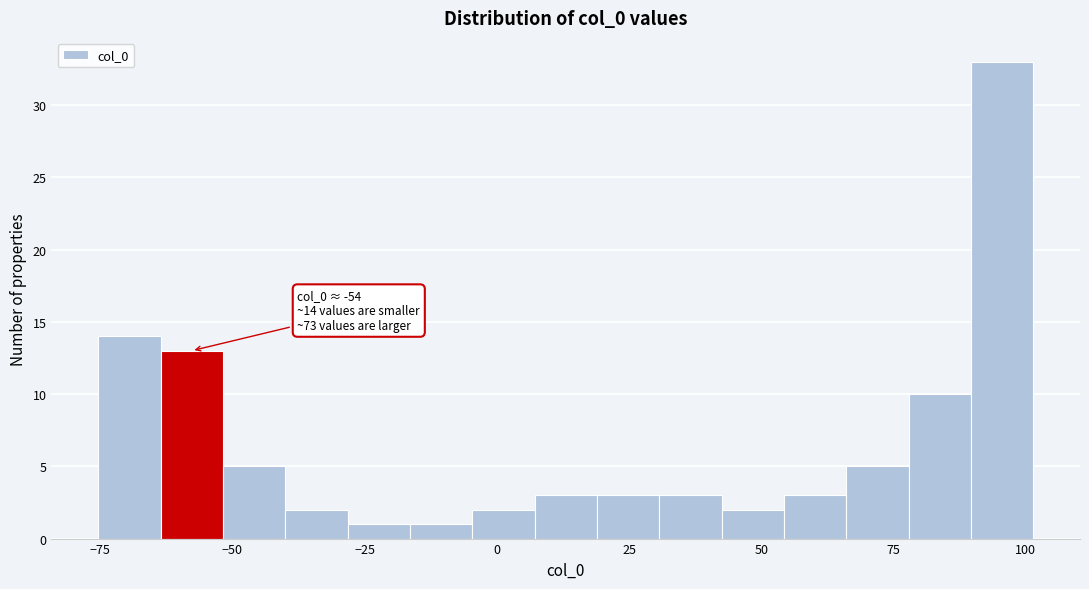

Around what value on the x-axis is the tallest bar? Give the approximate position of its centre, as read against the axis.

95